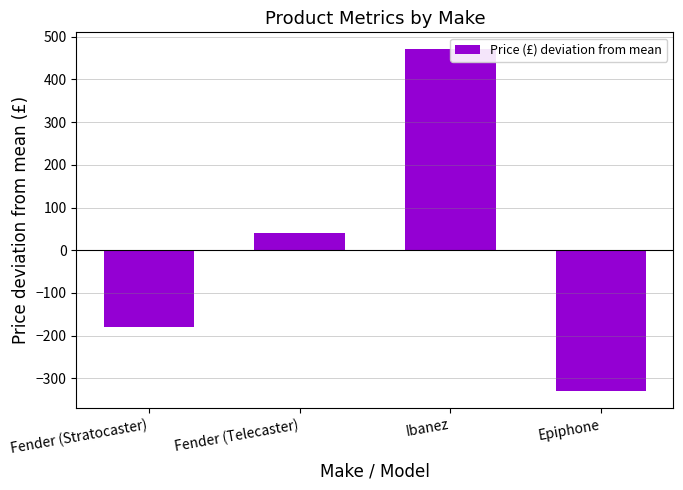

Reading left to right, list all the values displayed in this chart.

Fender (Stratocaster)=-180	Fender (Telecaster)=40	Ibanez=470	Epiphone=-330